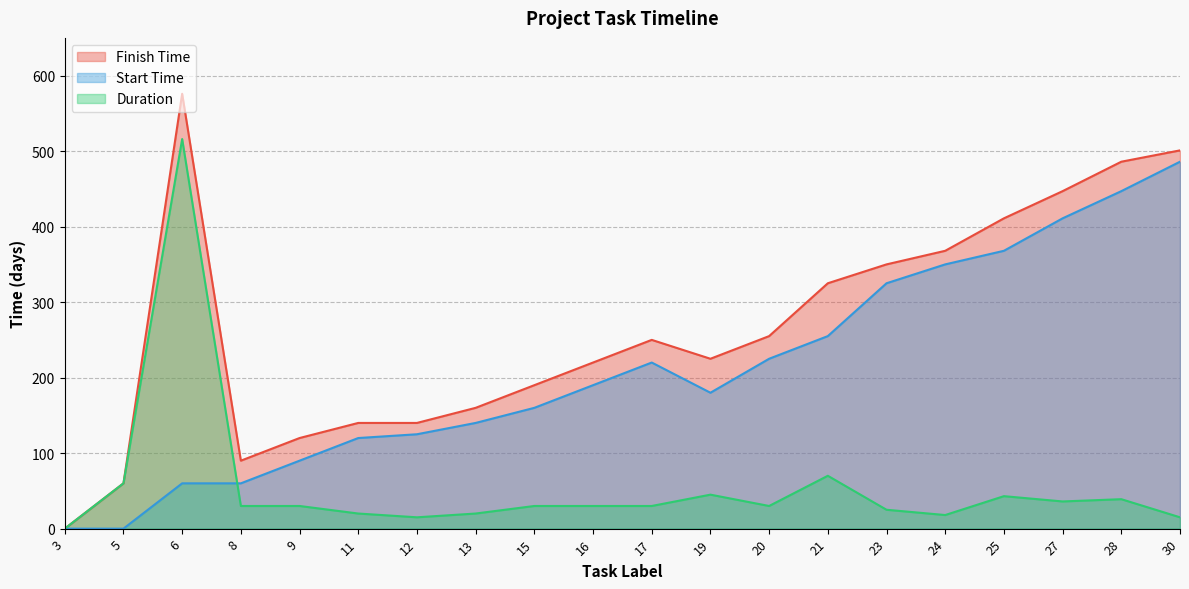

True or false: Start Time and Duration cross at least once.

True